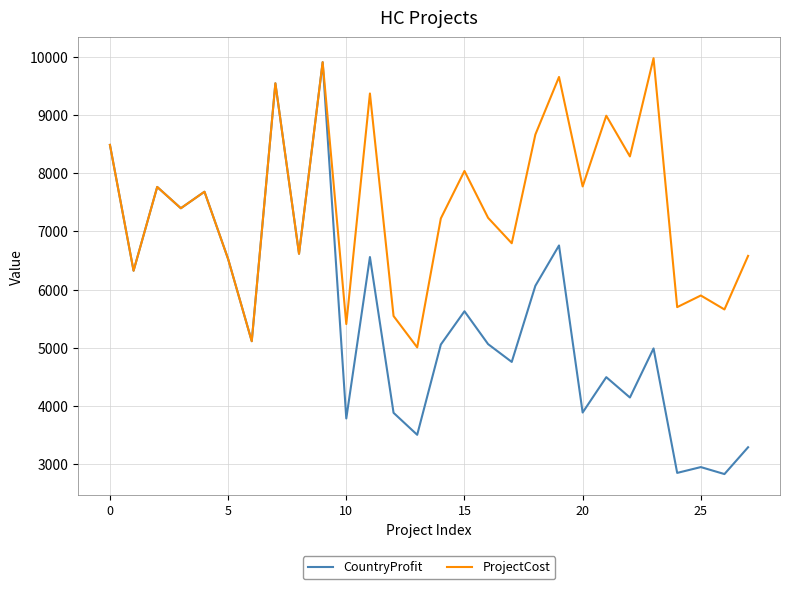

Which series has the largest total across all categories?

ProjectCost